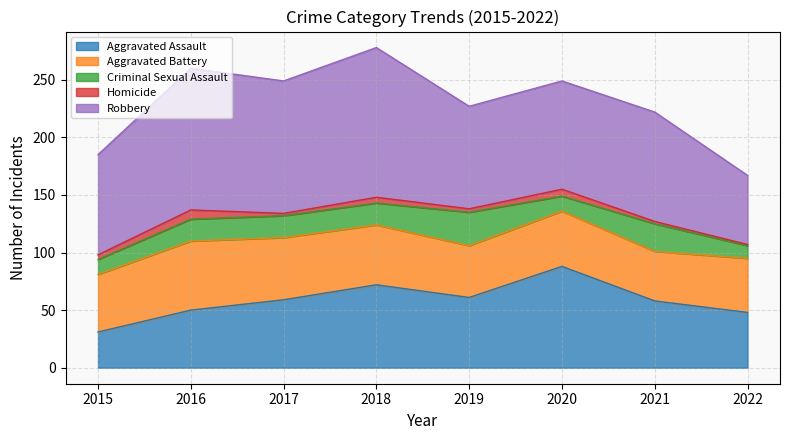

What is the spread (max minus min) of values at 2017?

113